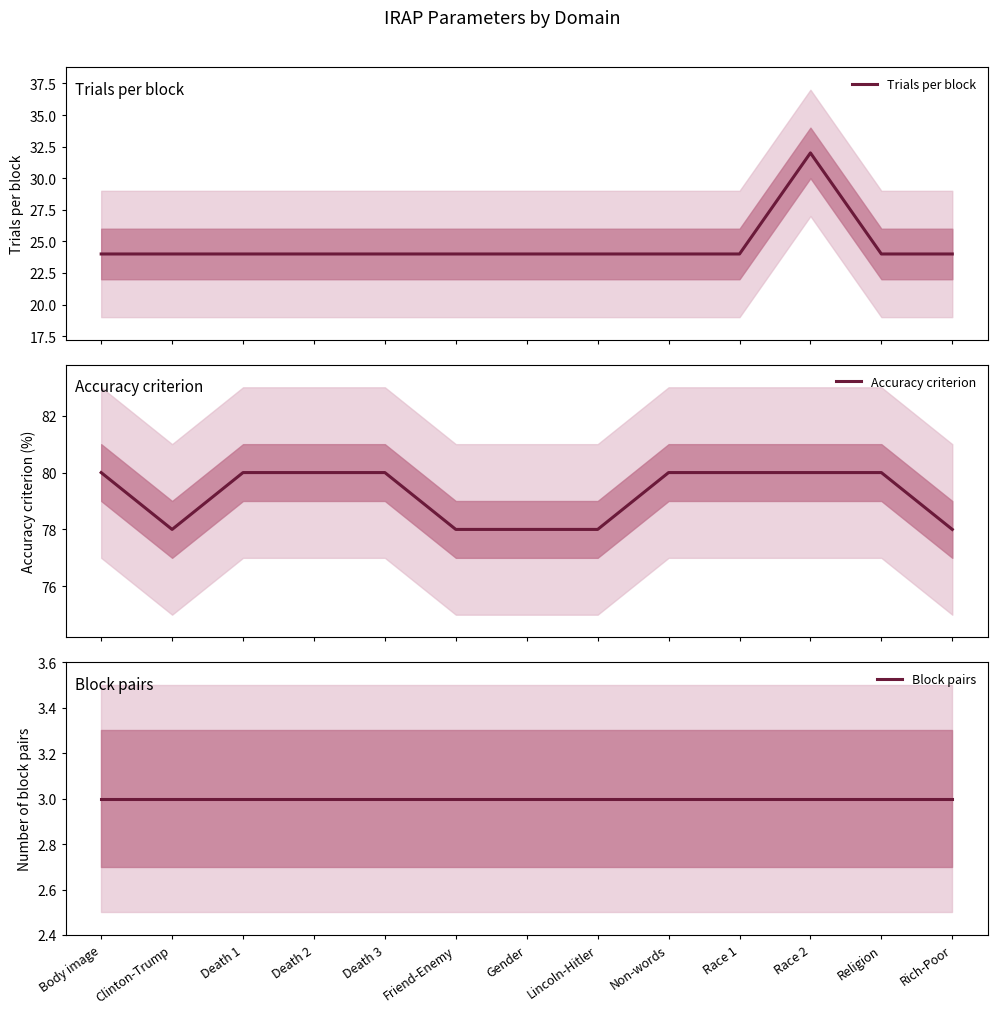

Which series has the largest total across all categories?

Accuracy criterion